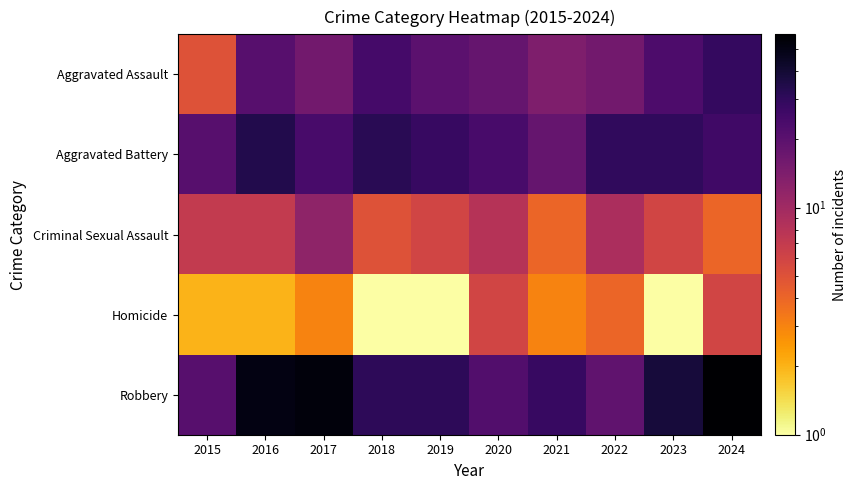

At 2024, list the series in order from smallest to largest.

Criminal Sexual Assault, Homicide, Aggravated Battery, Aggravated Assault, Robbery